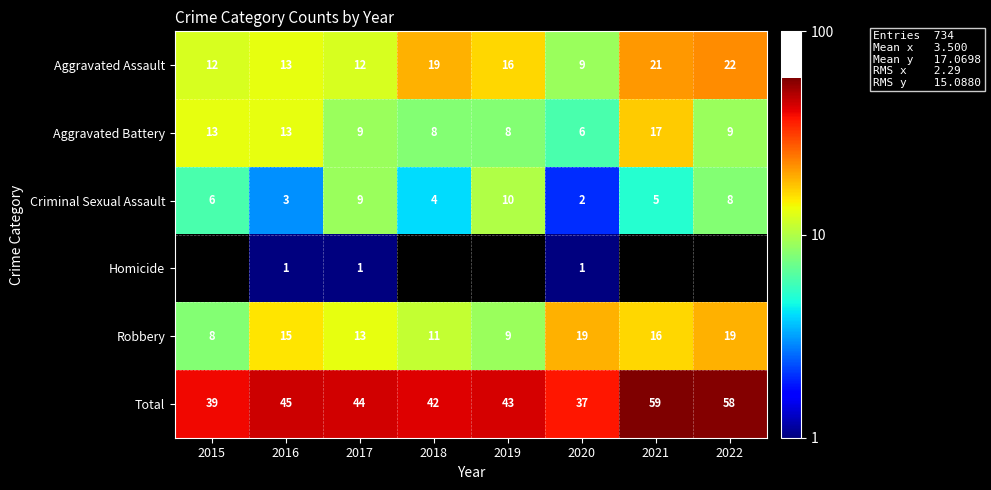

What is the average value of the Aggravated Battery series?

10